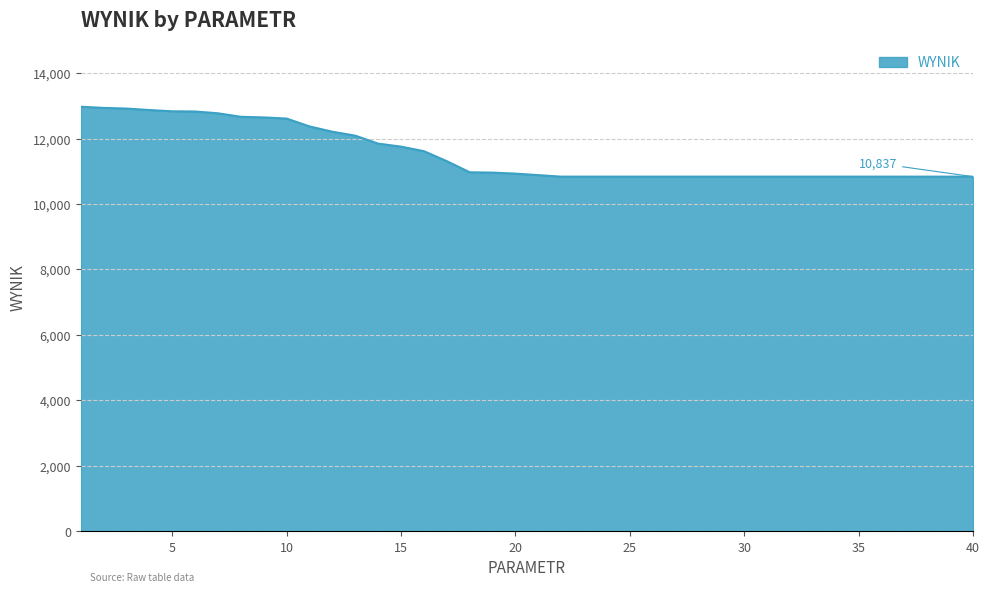

What is the minimum value shown in the chart?

10837